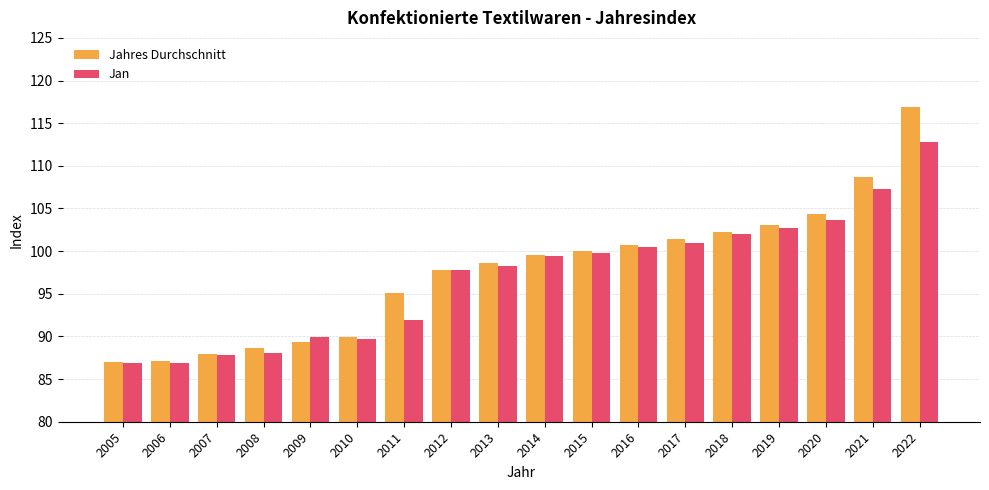

What is the total value across all series at 2006?

174.0